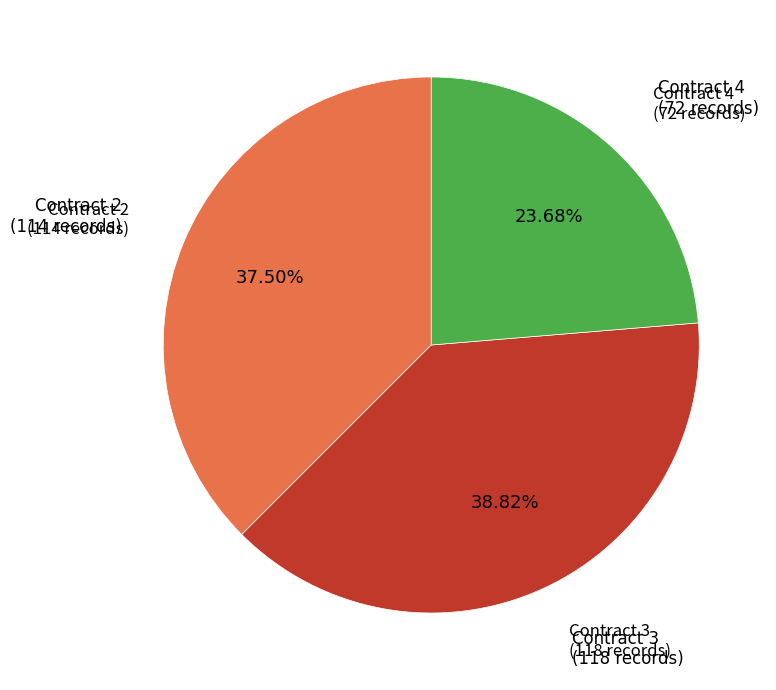

Is there any slice that represents more than half of the pie?

No